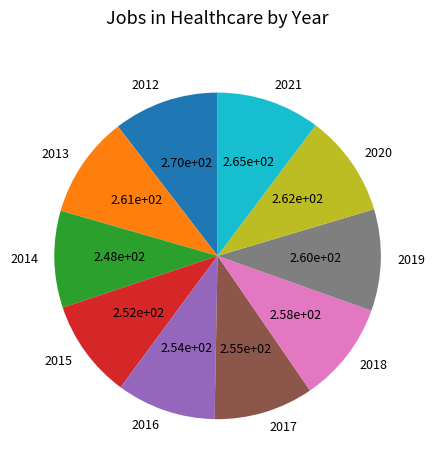

Does 2017 account for over 50% of the chart?

No